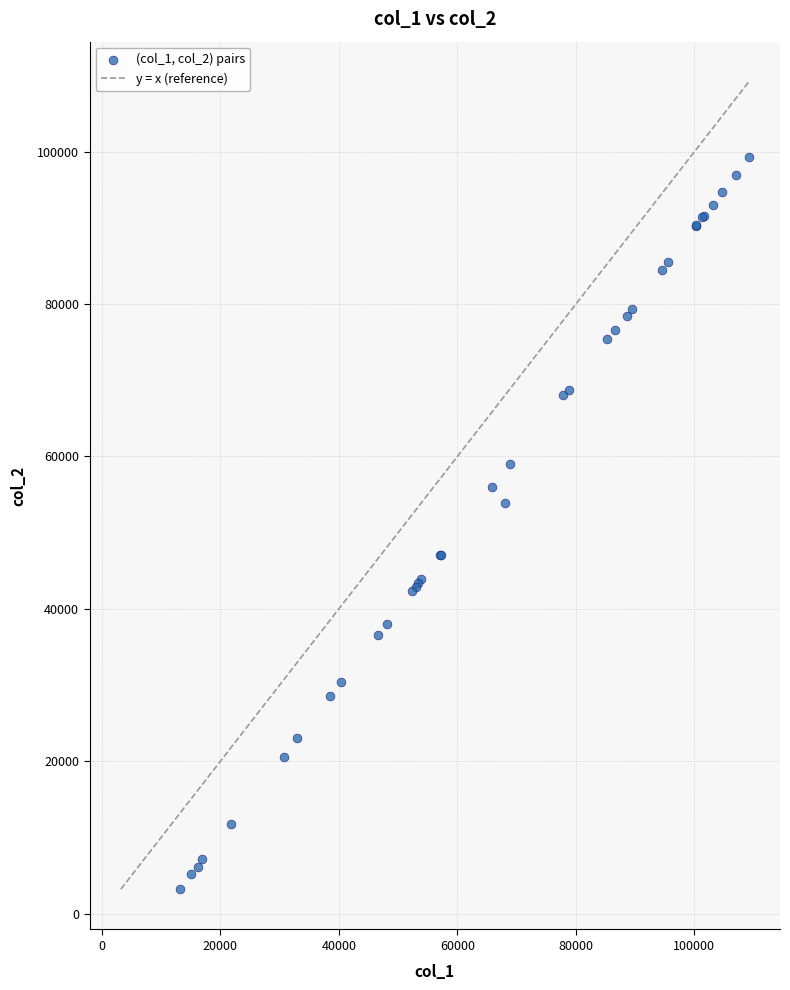

What Y value in the scatter plot is closest to 51232?

53954